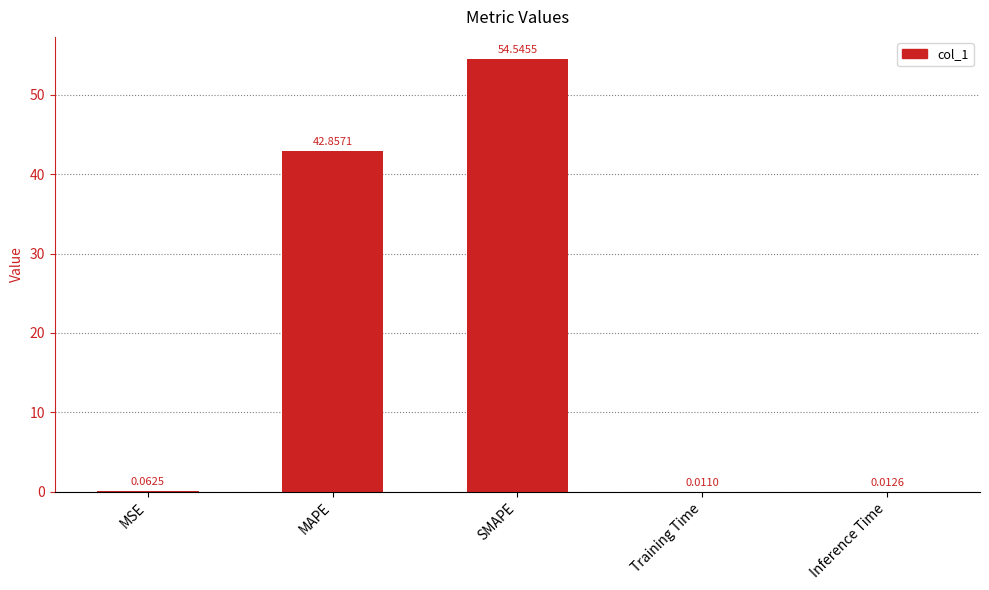

What is the difference between the values at Inference Time and SMAPE?

54.5